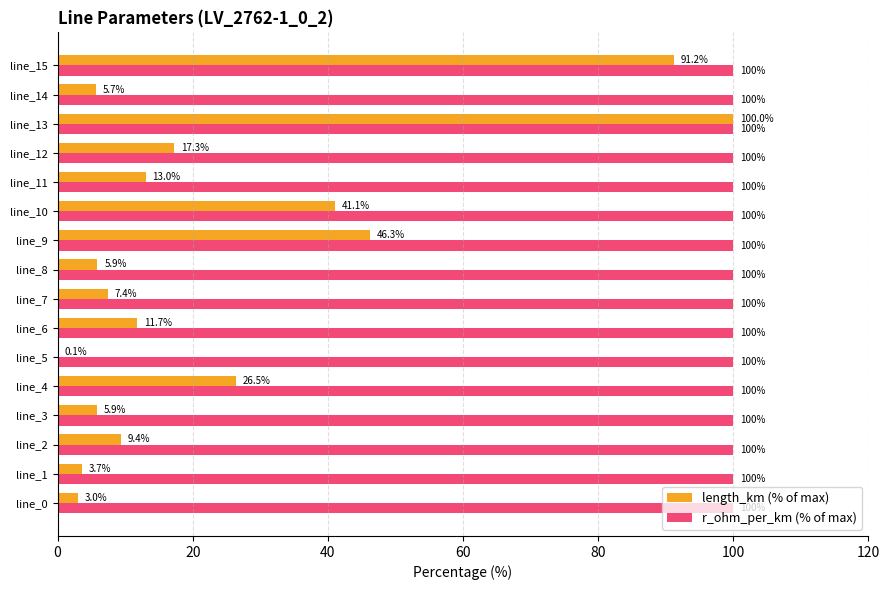

What is the maximum value shown in the chart?

100.0